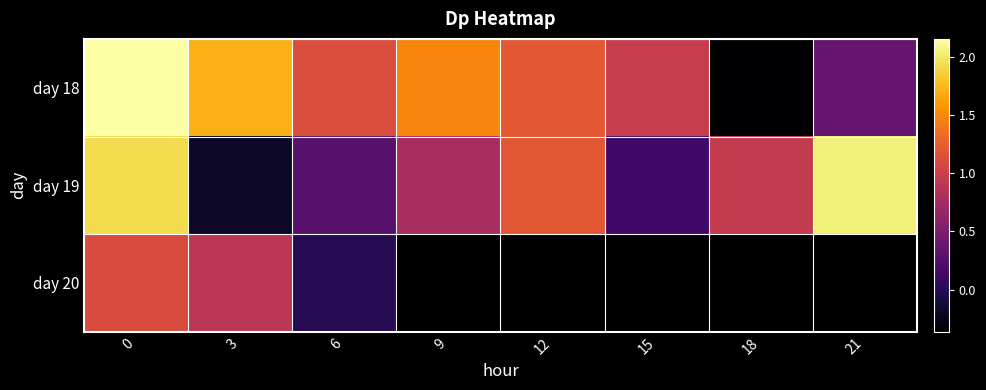

How many categories are shown in the chart?

8